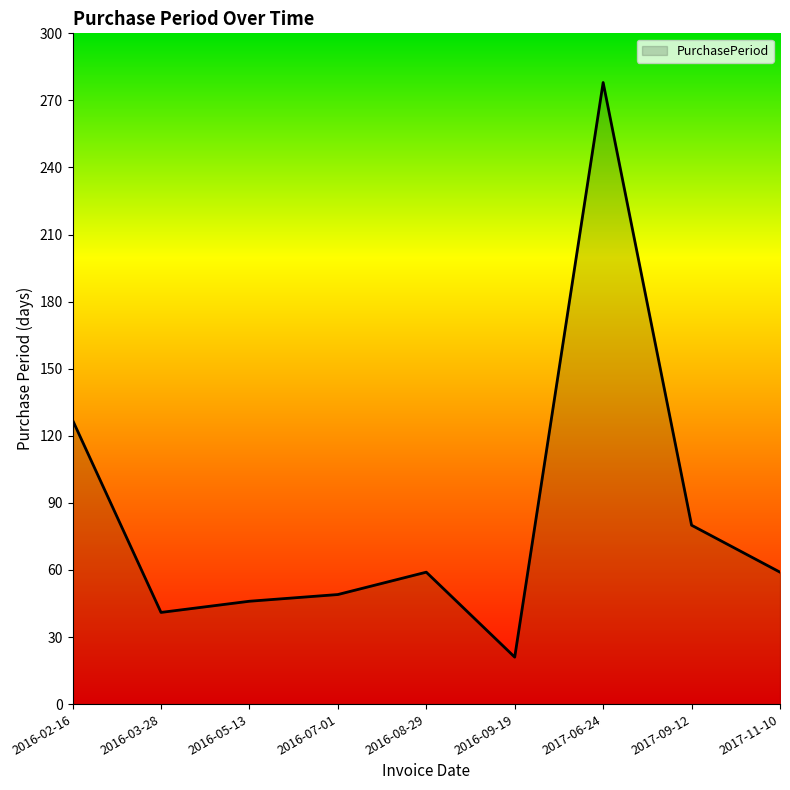

What is the difference between the maximum and minimum values?

257